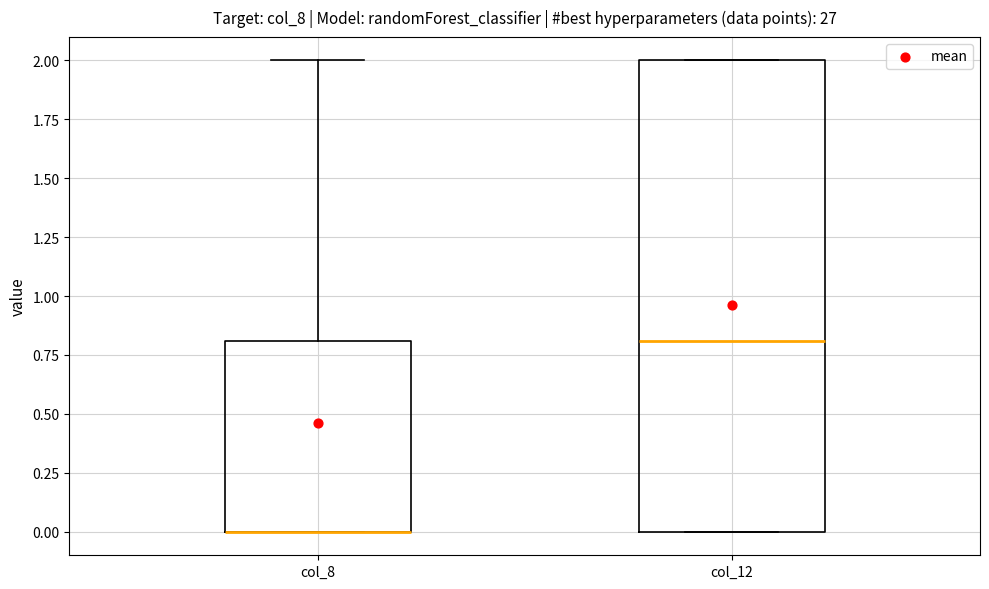

Reading left to right, read every box against the y-axis: the position of its median line, the range the box covers, and the ends of its whiskers. The values are not printed on the chart, so give them approximately, as read against the axis.

col_8: median 0.0 (drawn on the box's lower edge), box 0.0 to 0.8, whiskers 0.0 to 2.0
col_12: median 0.8, box 0.0 to 2.0, whiskers 0.0 to 2.0